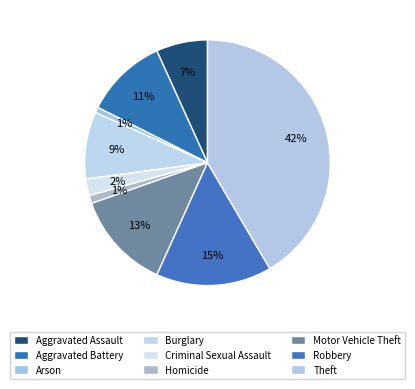

How many slices are in this pie chart?

9